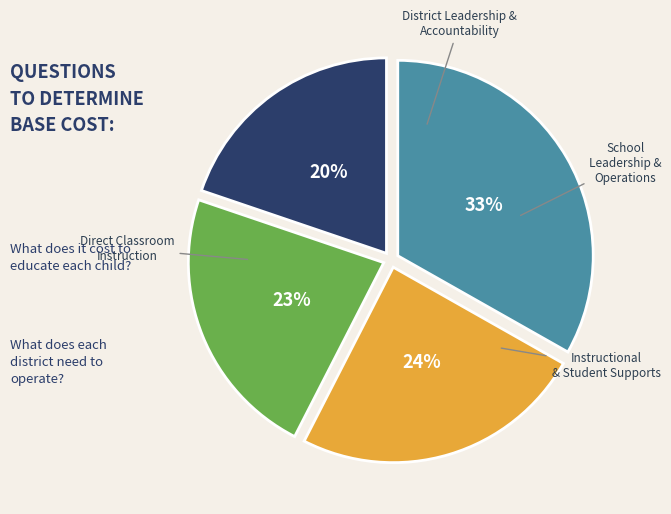

Is there a majority slice in this chart?

No